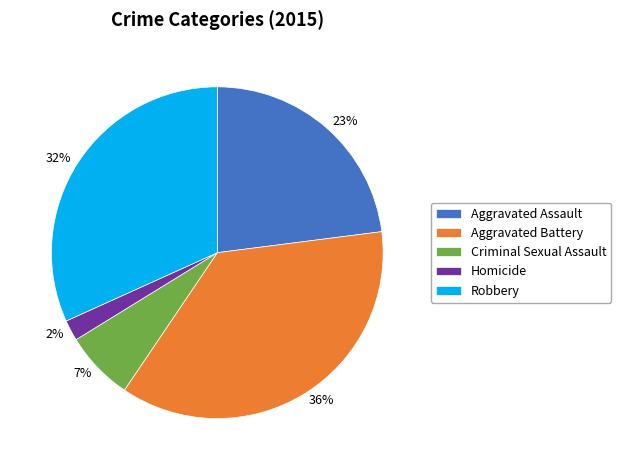

Which category has the smallest portion of the pie?

Homicide